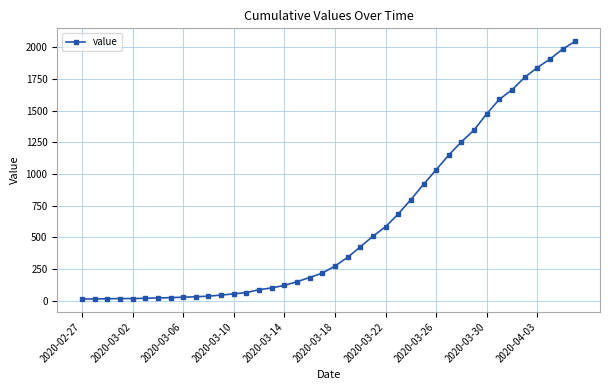

What is the sum of all values?

24864